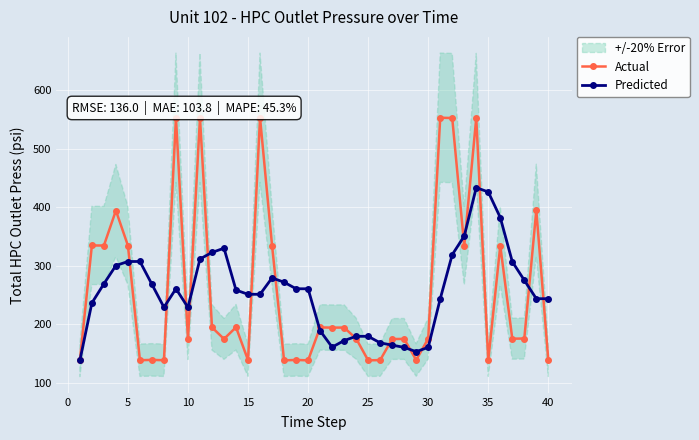

What is the label of the 25th point from the left?

24